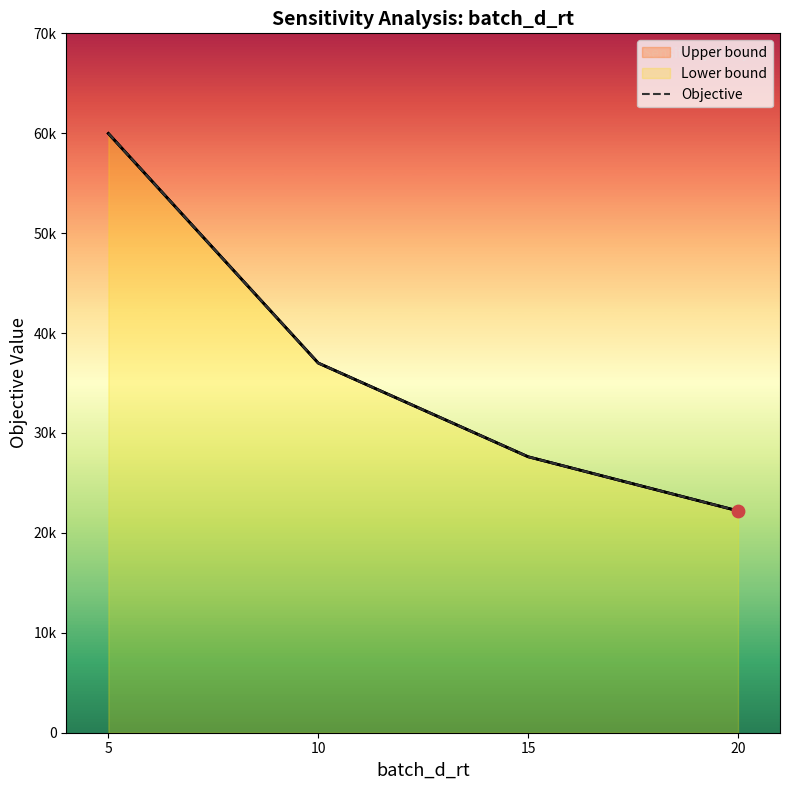

What is the ratio of the value at 20 to the value at 5?

0.4